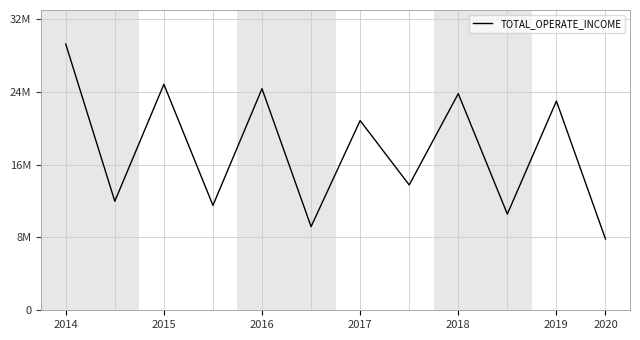

Reading left to right, list all the values displayed in this chart.

29255025.7	11983298.1	24835980.4	11525834.1	24349973.8	9193712.7	20847798.2	13771020.1	23807060.3	10573691.3	22994868.9	7838462.6